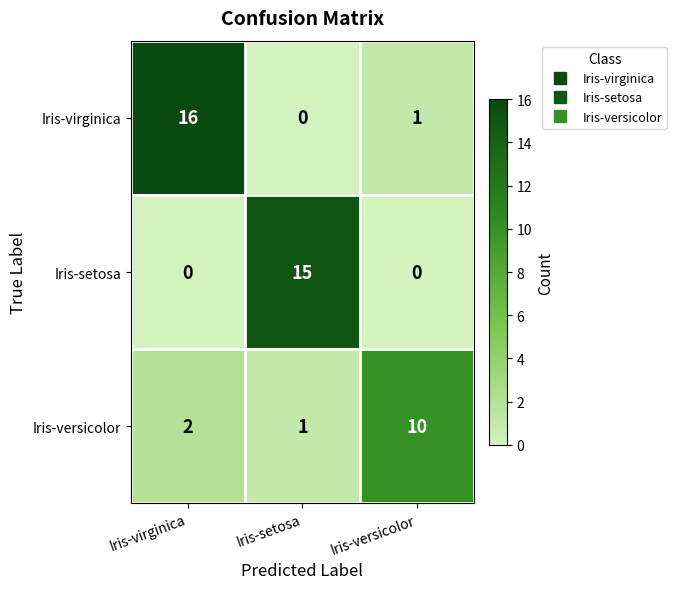

The value of Iris-setosa at Iris-versicolor is 5. True or false?

False